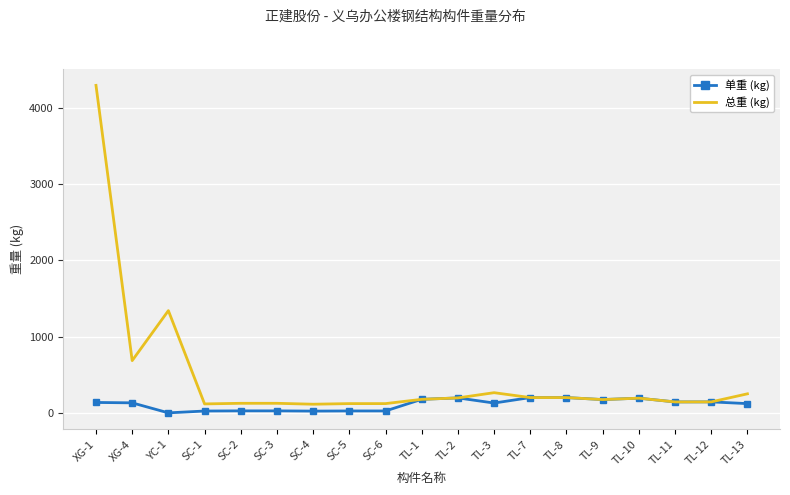

List the series in order of their overall mean, lowest first.

单重 (kg), 总重 (kg)